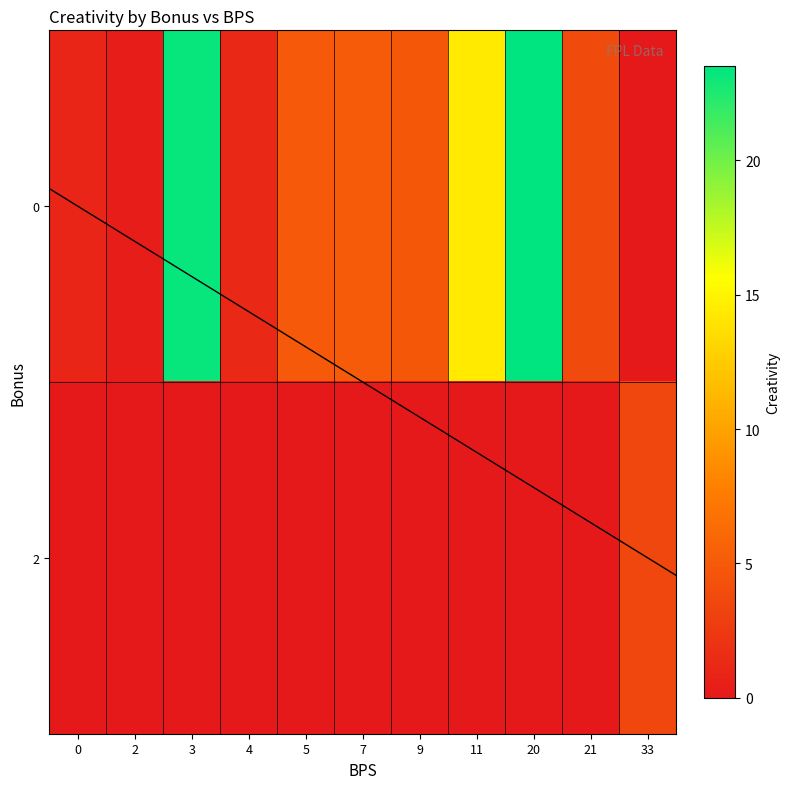

What is the spread (max minus min) of values at creativity?

23.2